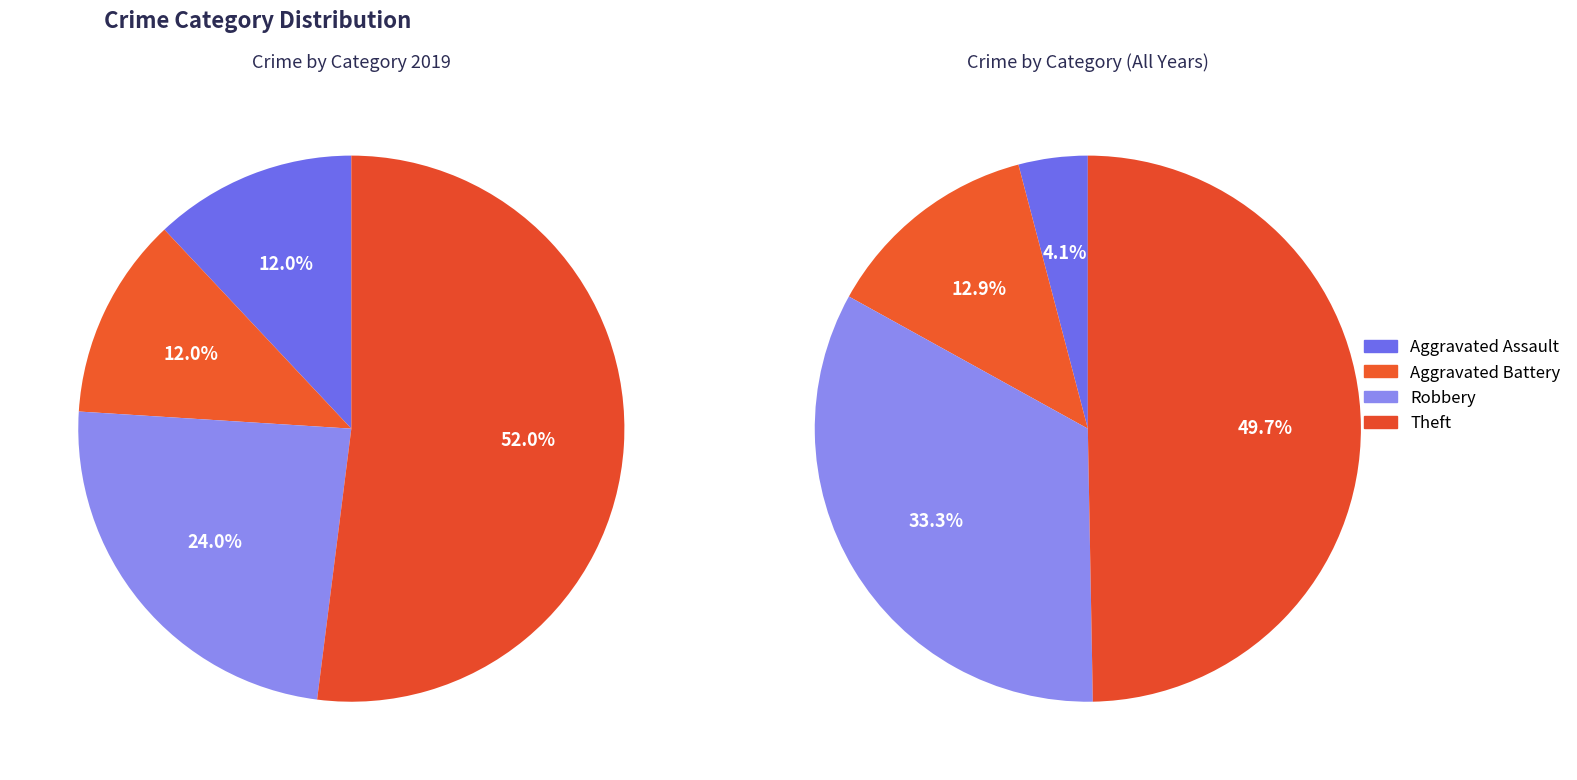

Which category accounts for the majority?

Theft